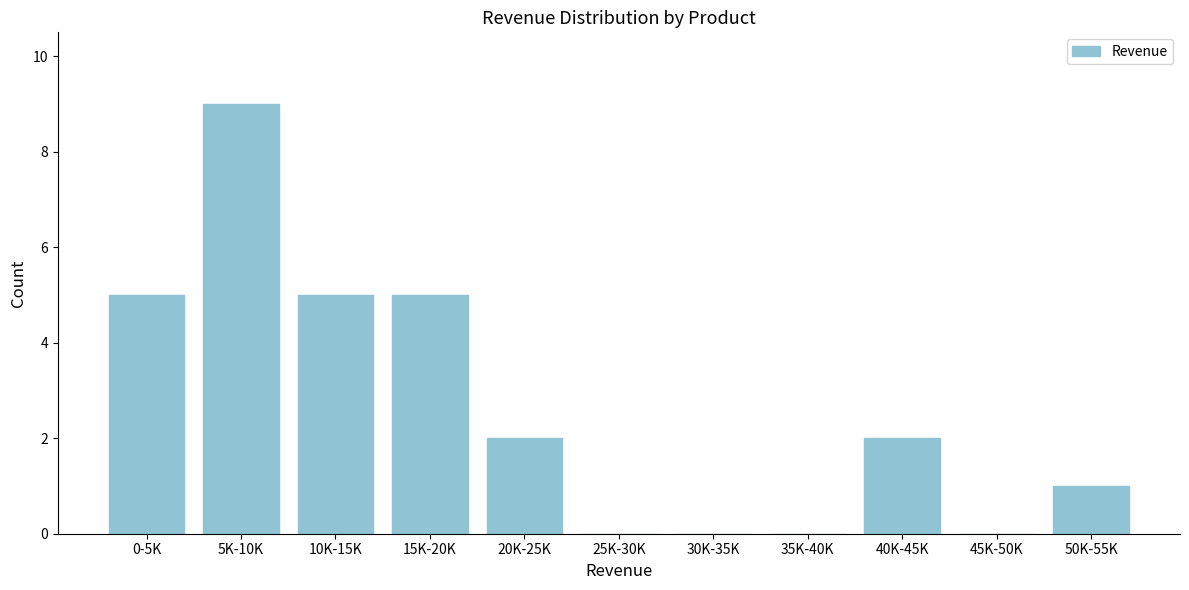

Reading right to left, extract all data points from this chart.

50K-55K=1	45K-50K=0	40K-45K=2	35K-40K=0	30K-35K=0	25K-30K=0	20K-25K=2	15K-20K=5	10K-15K=5	5K-10K=9	0-5K=5